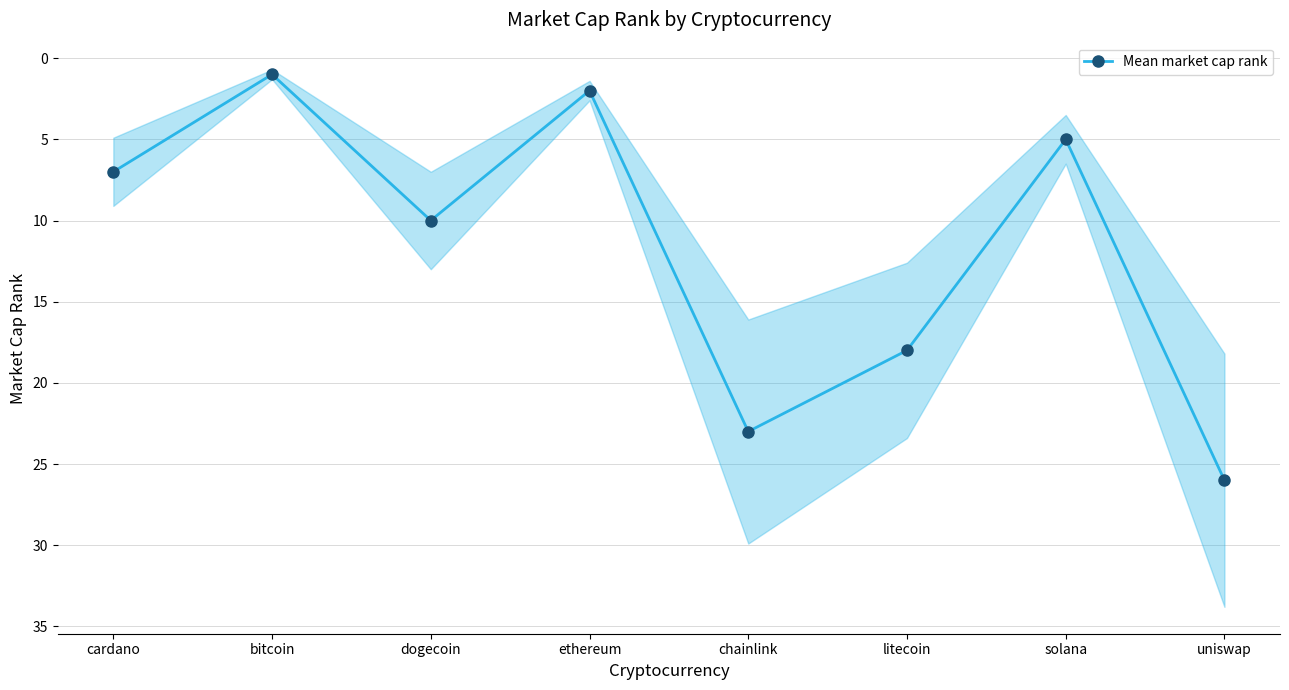

How many lines are shown in the chart?

1